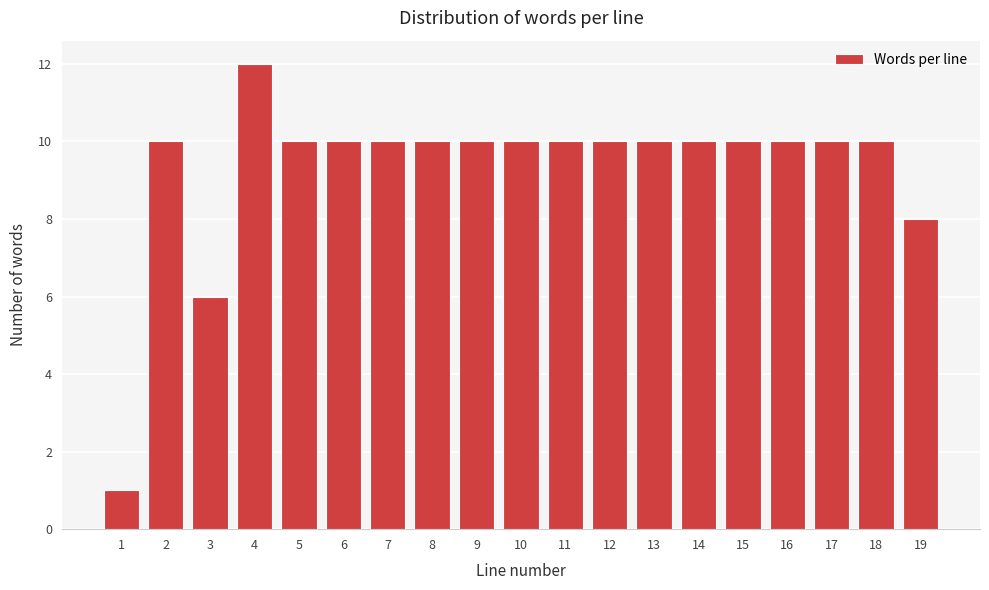

Reading left to right, transcribe all the data shown in this chart.

1	10	6	12	10	10	10	10	10	10	10	10	10	10	10	10	10	10	8